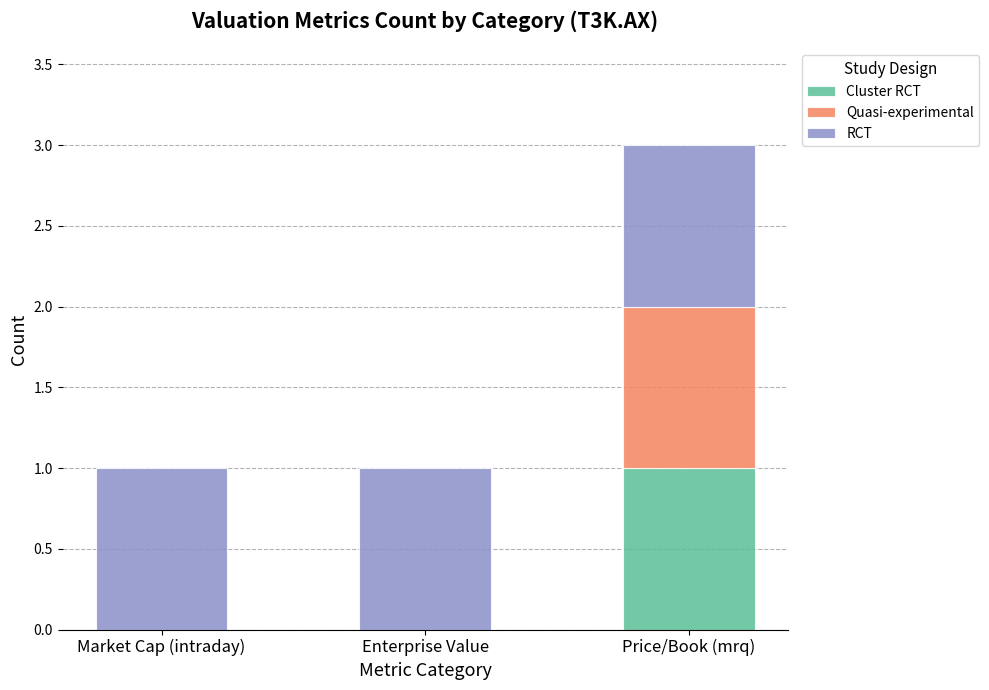

What are all the series names shown in the legend?

Cluster RCT, Quasi-experimental, RCT